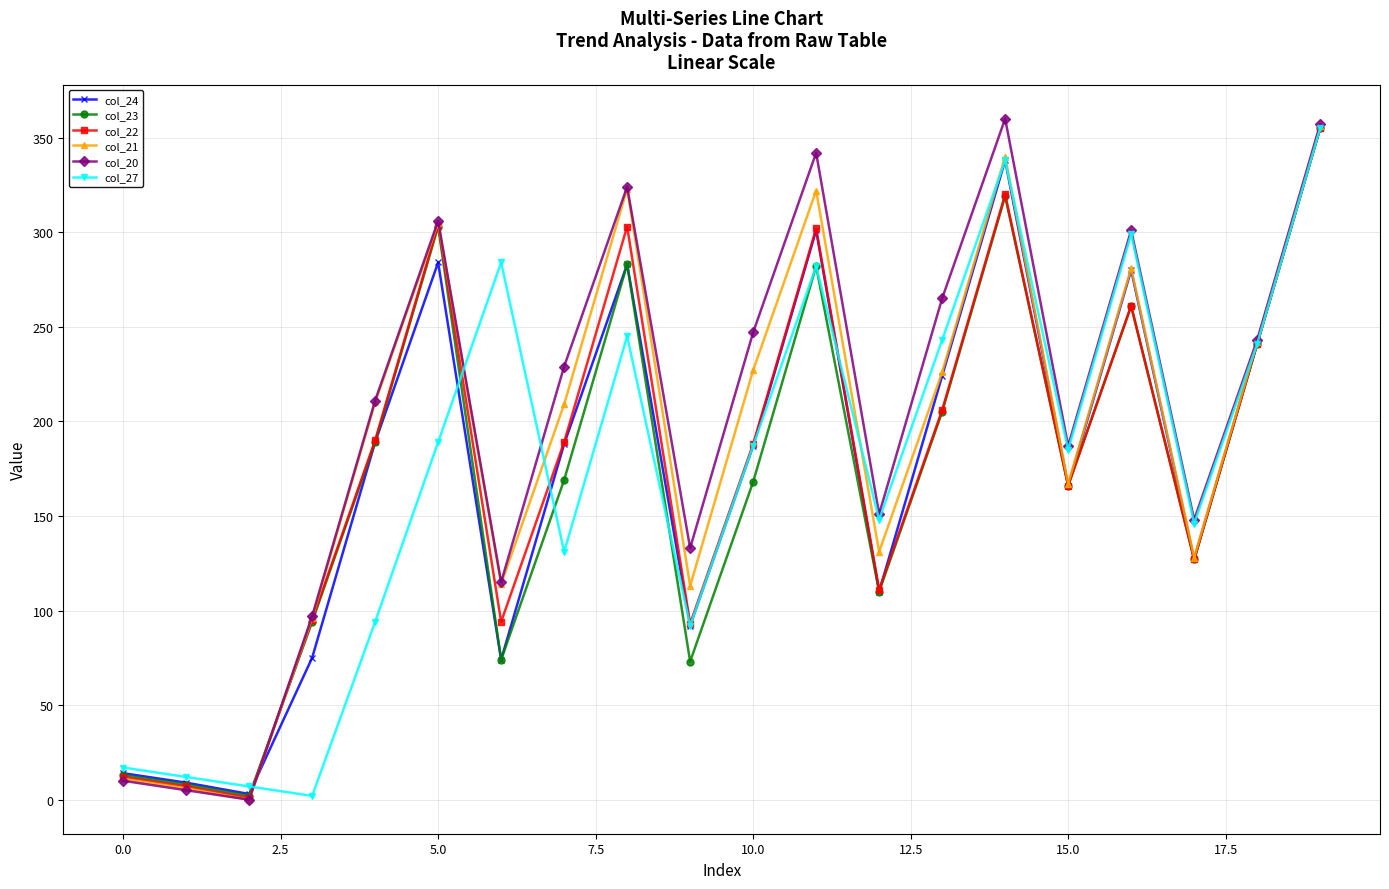

How many interior local peaks does the col_24 series have?

5